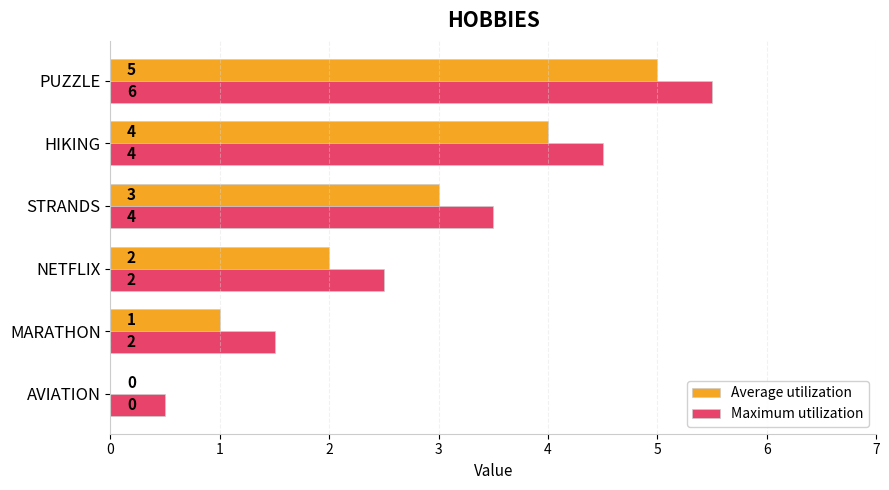

Count the number of data series in this chart.

2